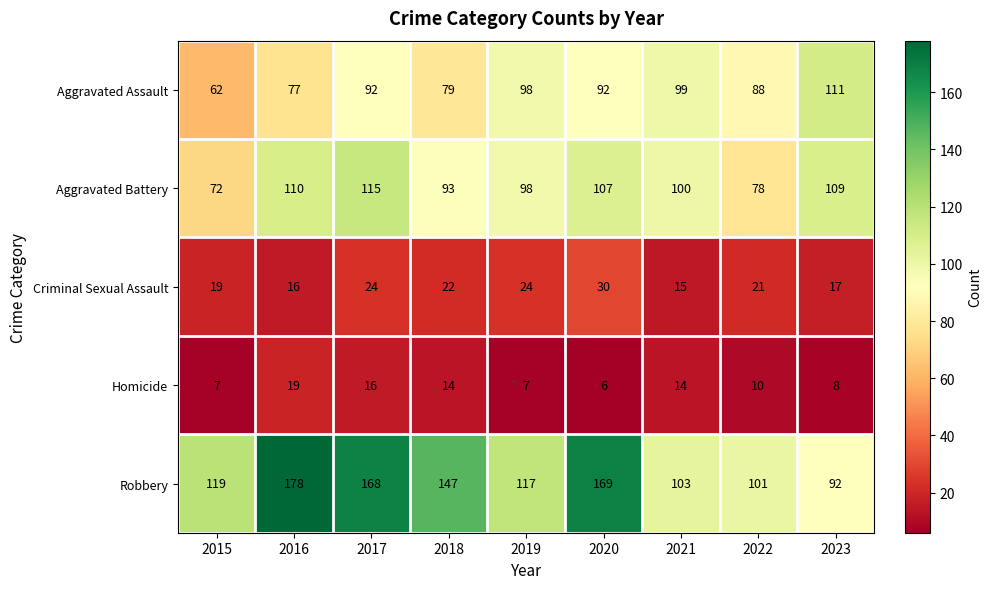

Is it true that Criminal Sexual Assault equals 30 at 2020?

True